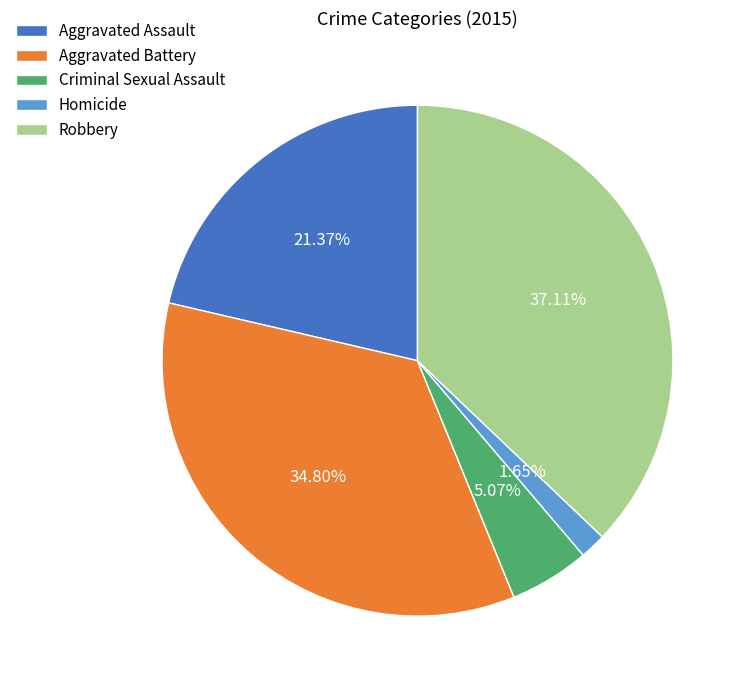

How many slices are in this pie chart?

5